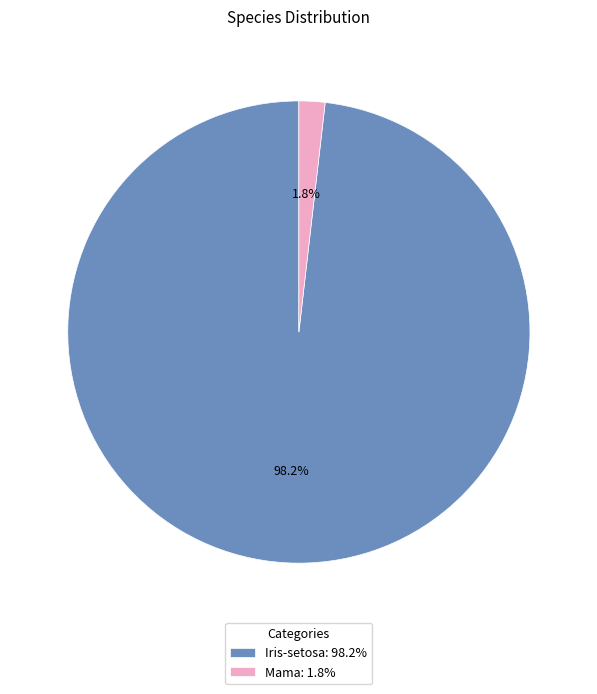

Between Iris-setosa: 98.2% and Mama: 1.8%, which is larger?

Iris-setosa: 98.2%